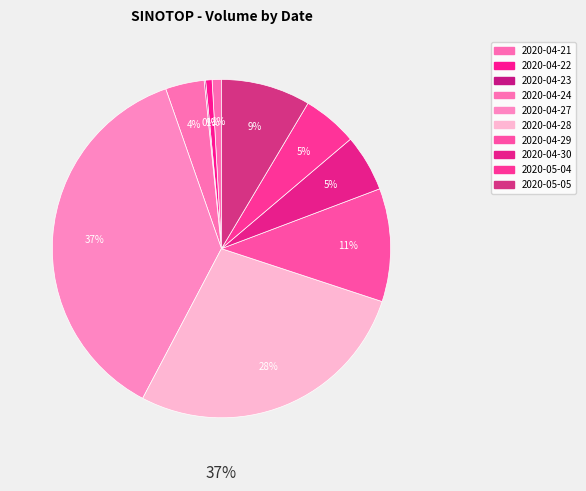

Between 2020-04-29 and 2020-04-23, which is larger?

2020-04-29